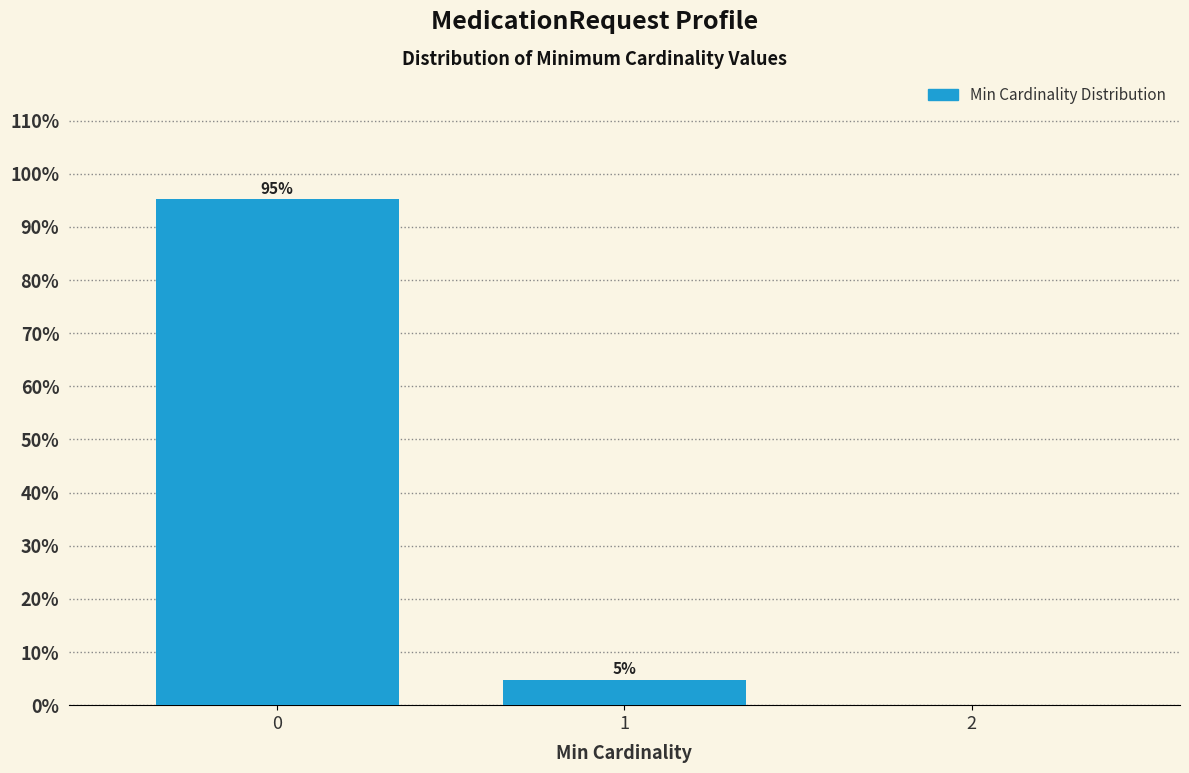

What is the greatest value displayed?

95.2